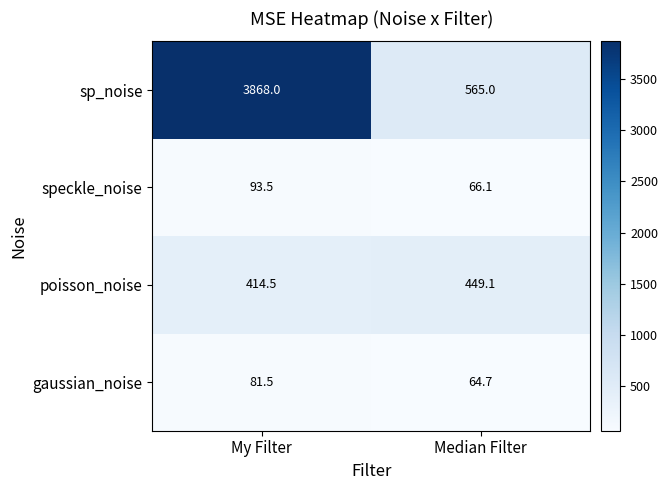

Which category has the highest value across all series?

My Filter